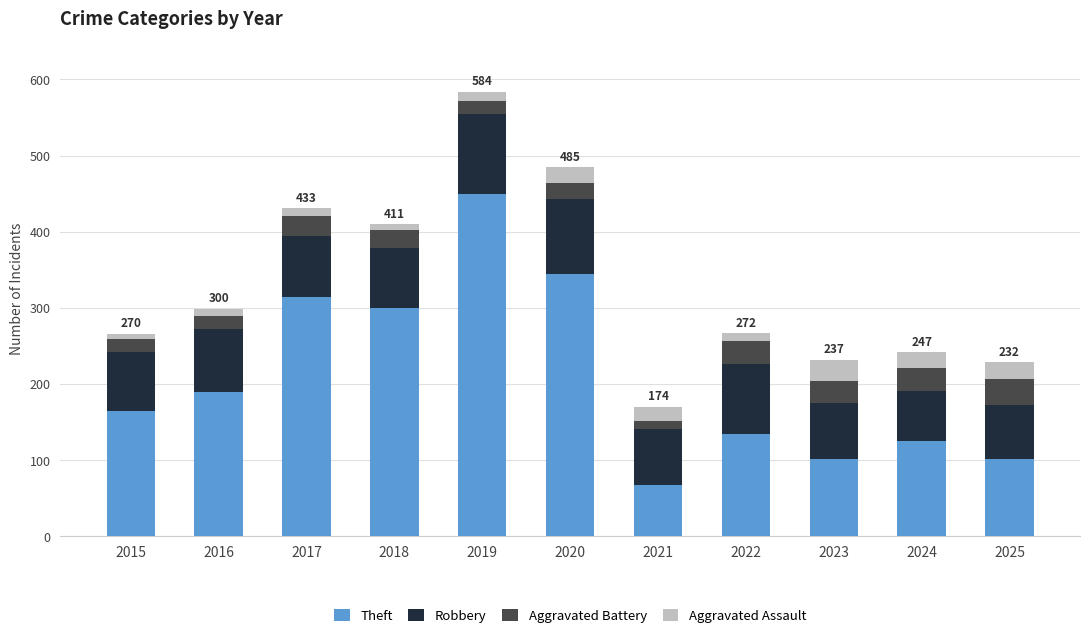

What is the minimum value for Theft?

68